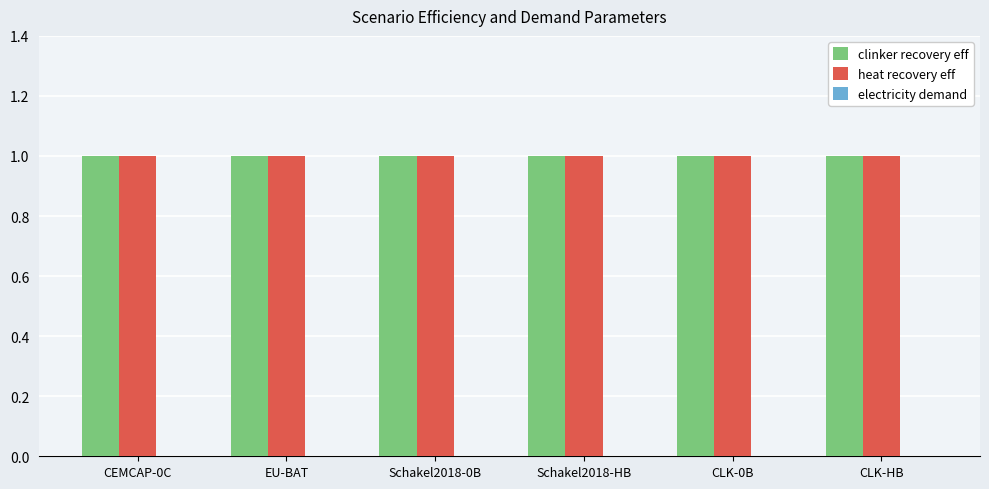

Which category has the highest value across all series?

CEMCAP-0C